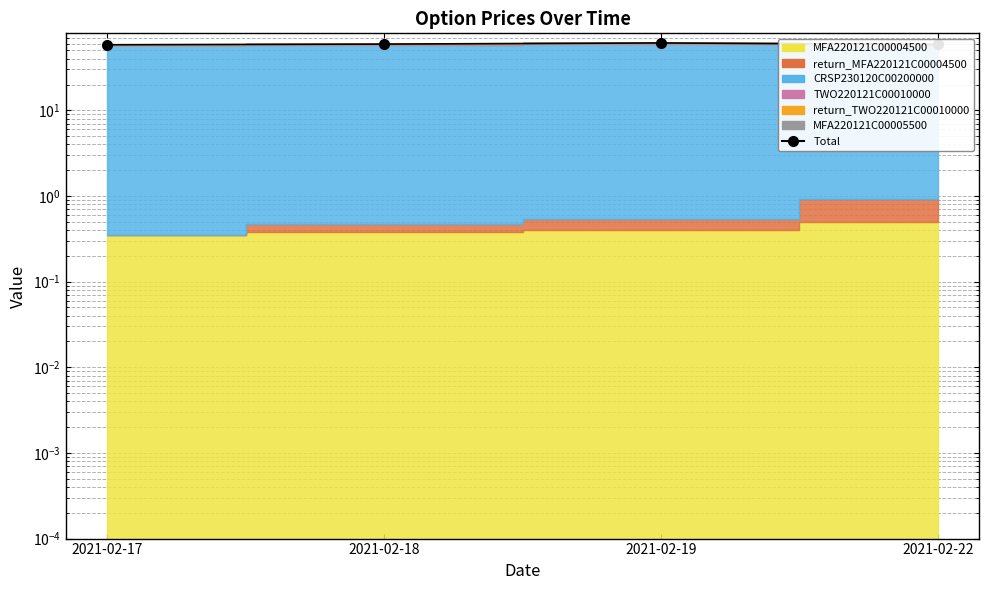

The value at 2021-02-17 is 16.2. True or false?

False